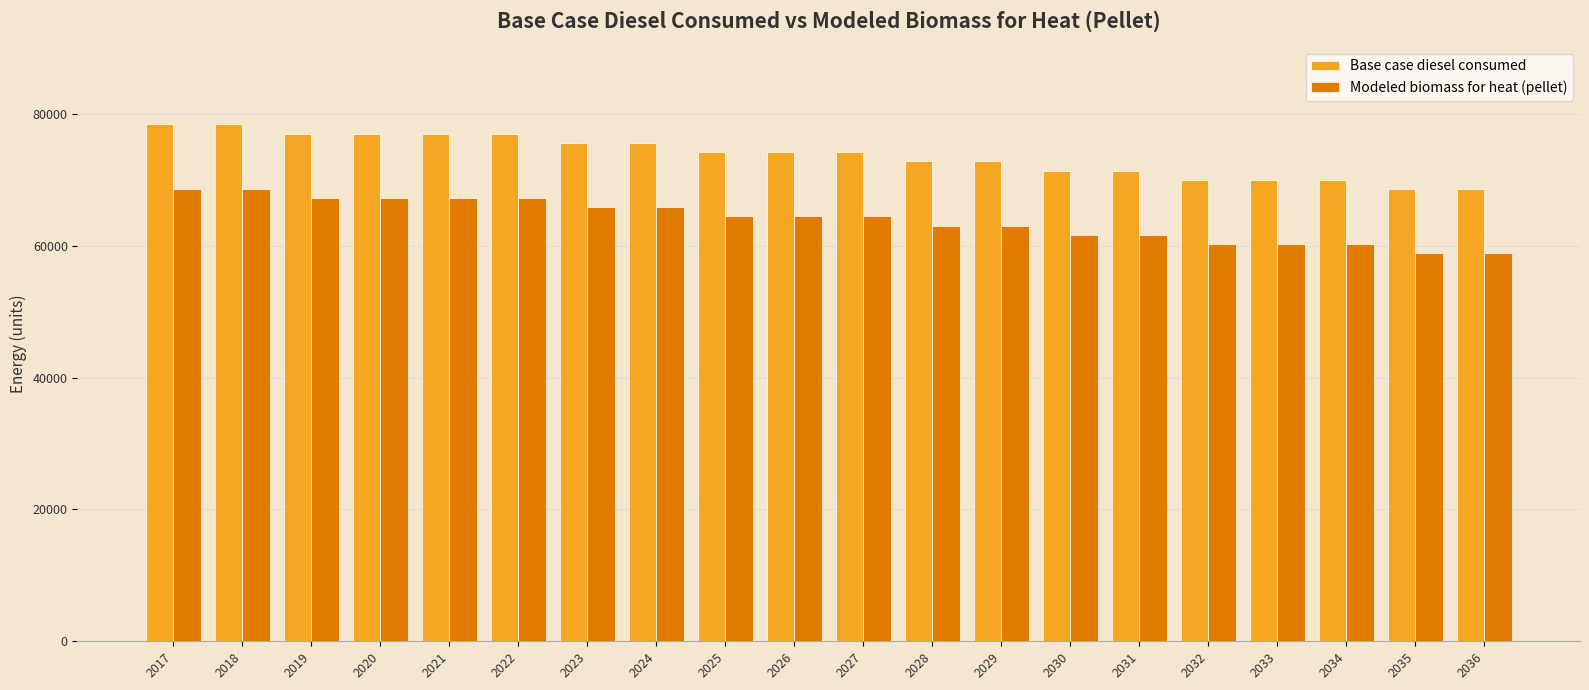

Is the value of Base case diesel consumed at 2027 greater than the value of Modeled biomass for heat (pellet) at 2034?

Yes